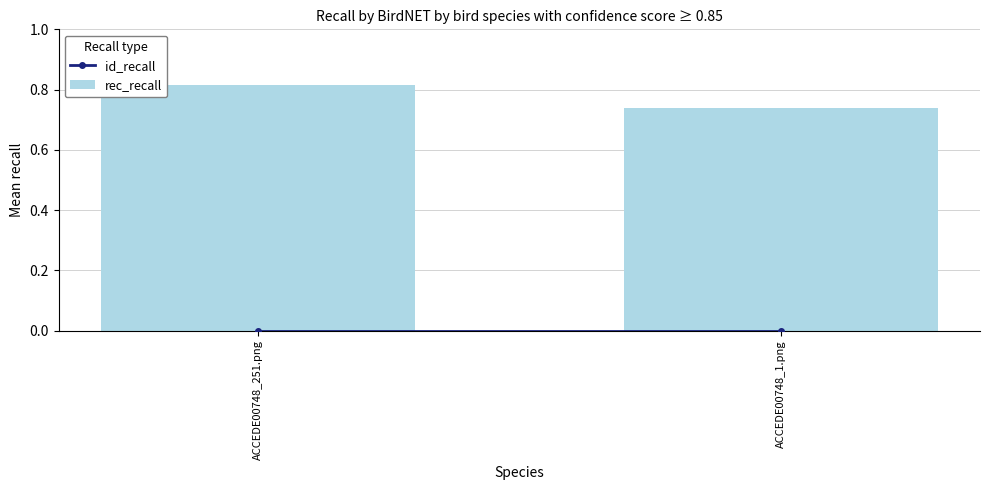

Where is the data nearest to the value 0?

ACCEDE00748_1.png